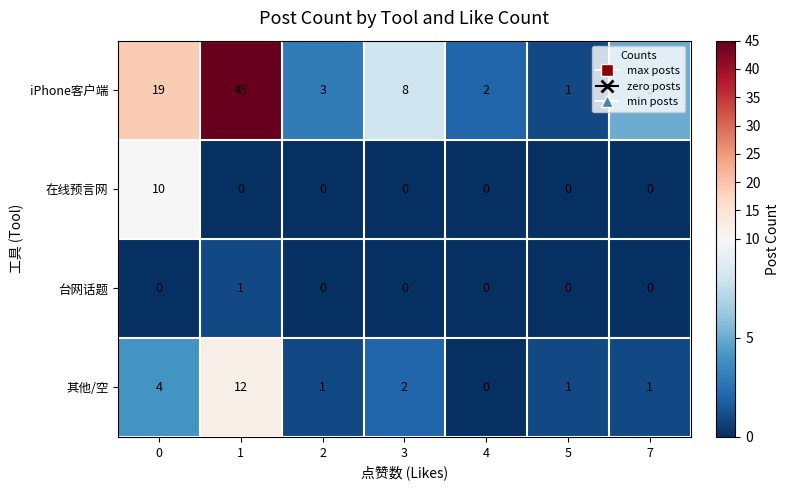

What is the difference between the highest and lowest values at 3?

8